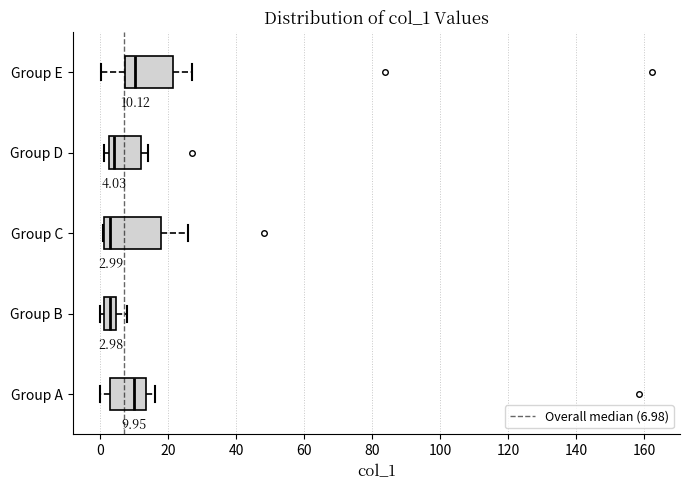

Comparing the boxes themselves (not the whiskers), which one is the widest?

Group C